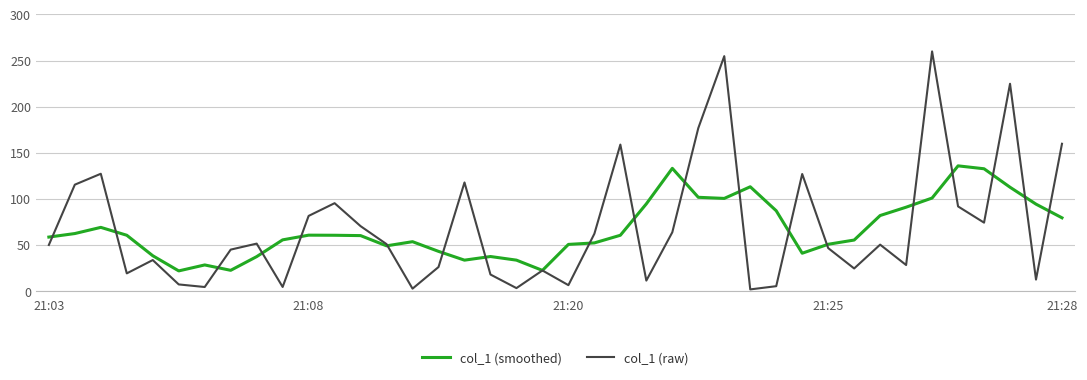

True or false: col_1 (smoothed) and col_1 (raw) intersect in this chart.

True